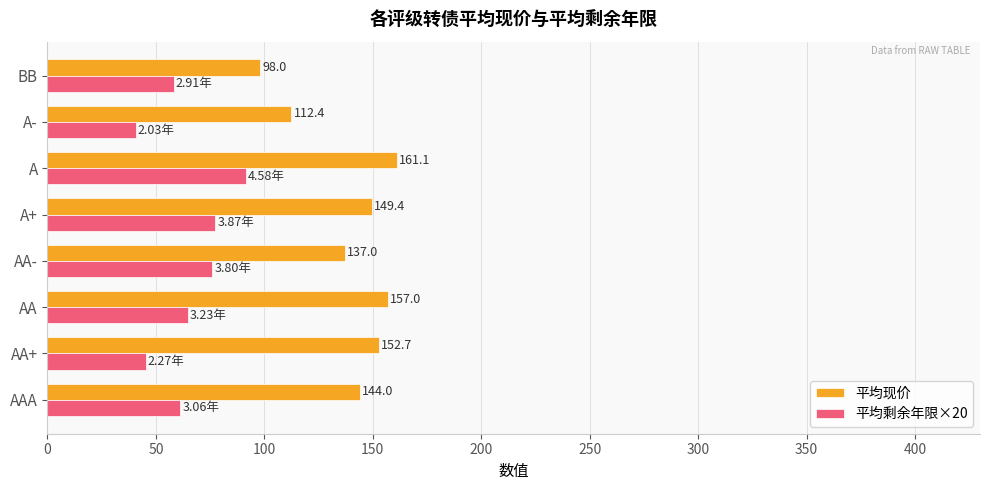

What is the difference between the maximum and minimum values in the 平均剩余年限×20 series?

51.0